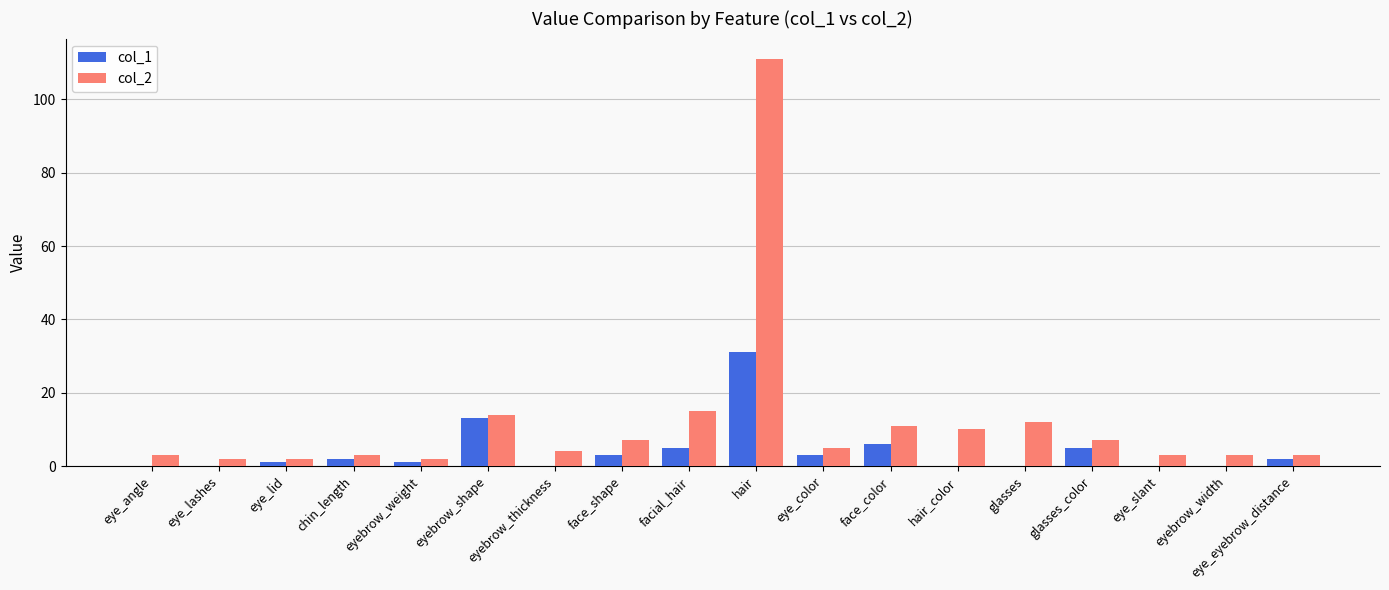

The col_1 series shows 13 at eyebrow_shape. True or false?

True